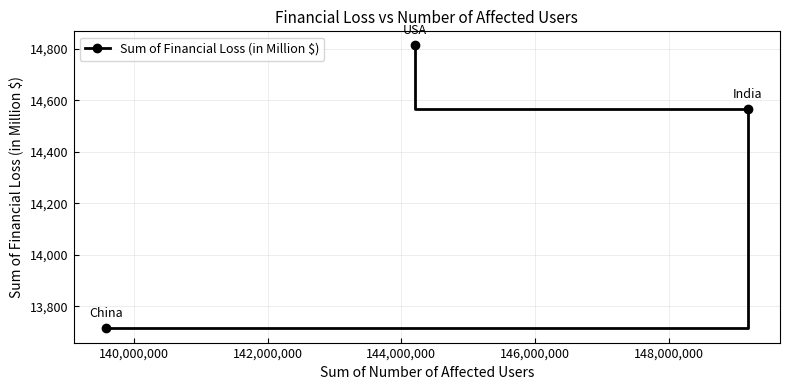

What is the minimum value shown in the chart?

13714.5